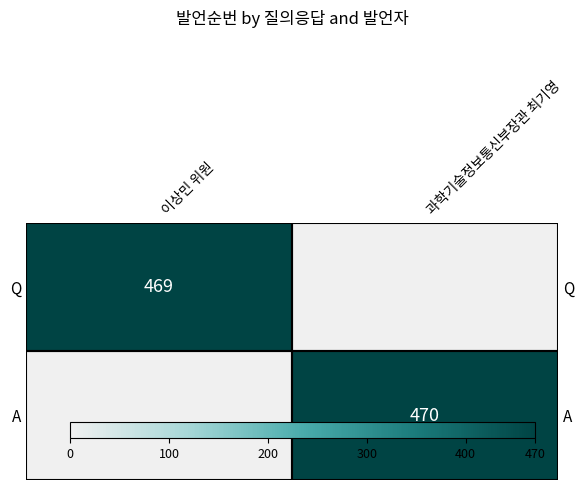

Which has a higher value, 이상민 위원 or 과학기술정보통신부장관 최기영?

이상민 위원